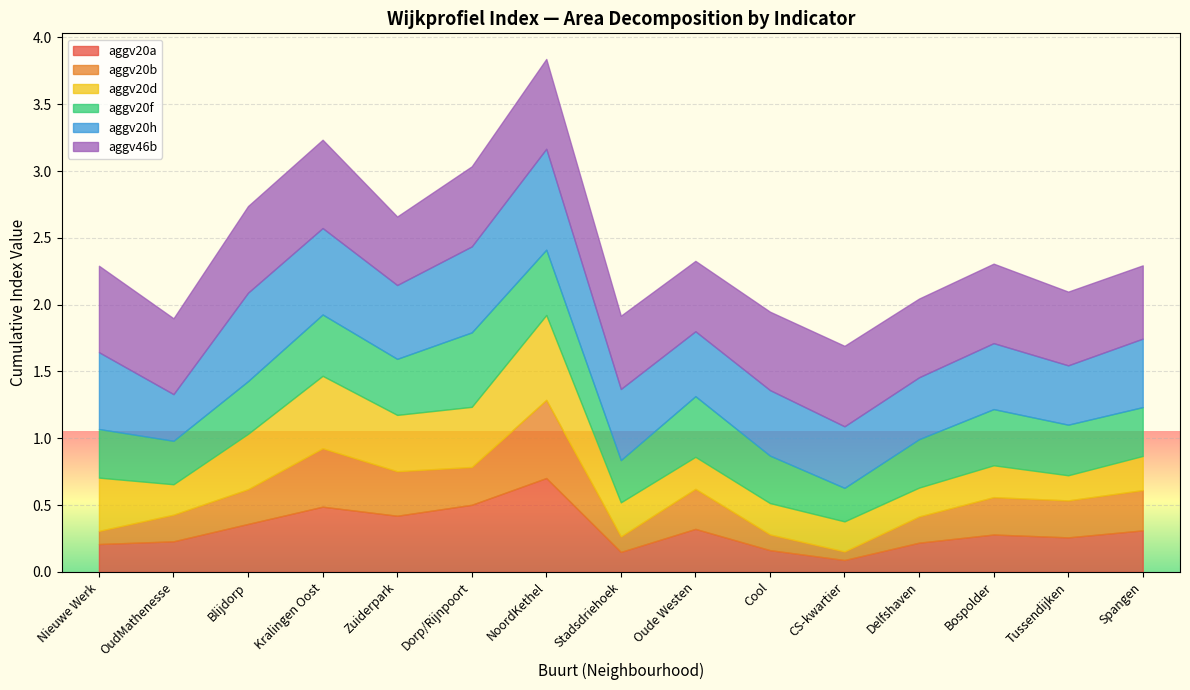

Is the value of aggv20b at Cool greater than the value of aggv20d at Blijdorp?

No